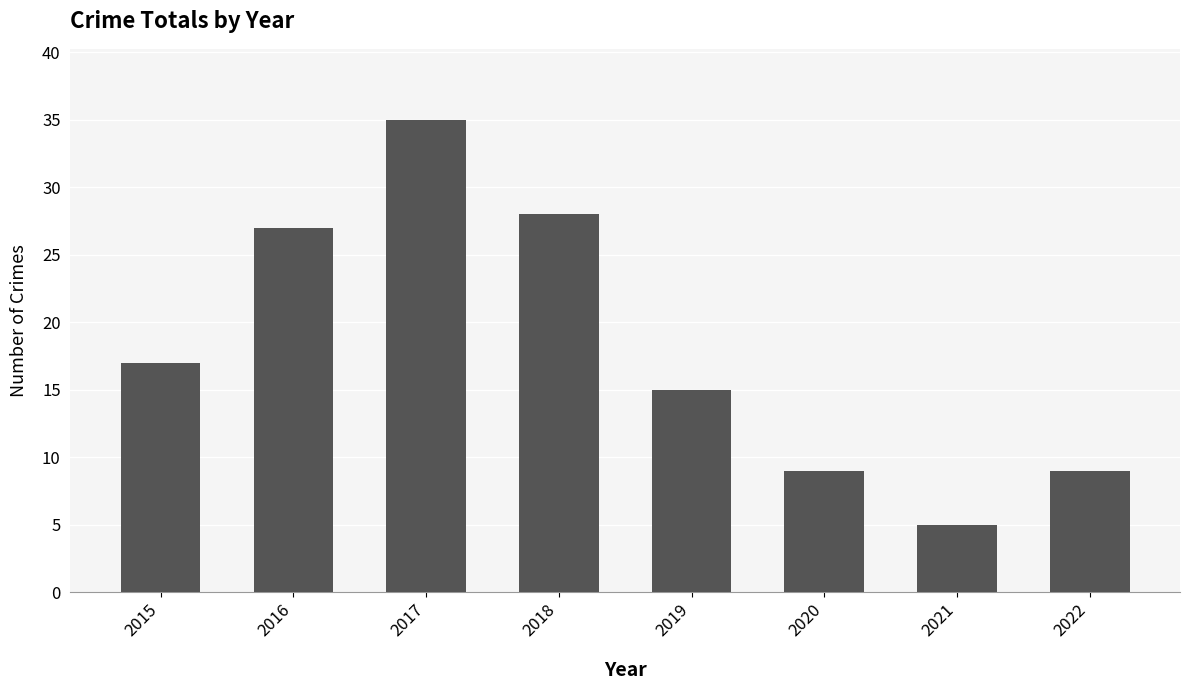

Are the bars grouped side by side (vs. stacked)?

No